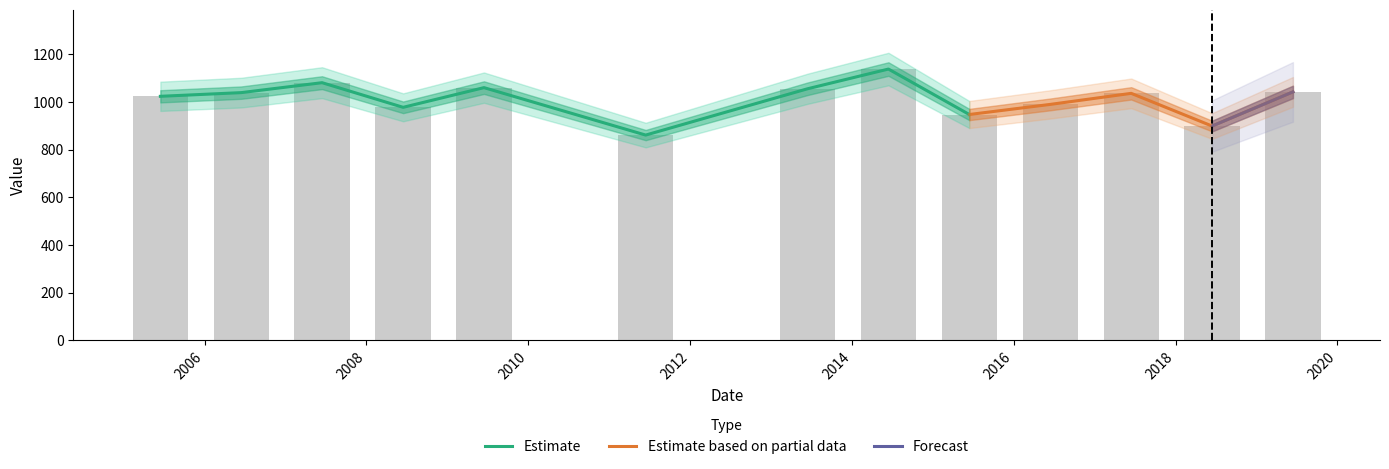

What is the sum of the values at 2011-06-15 and 2016-06-15?

1850.8